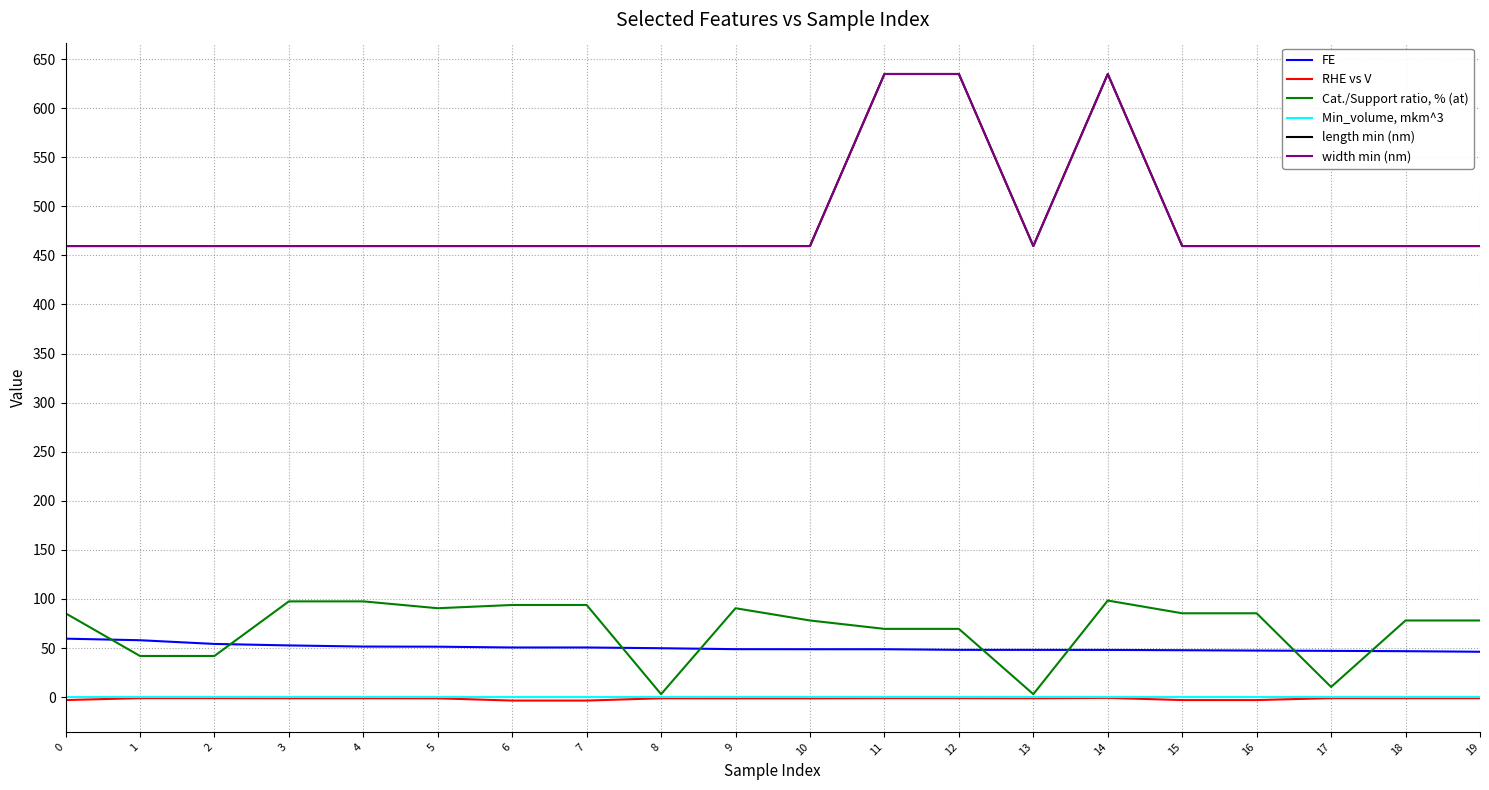

What is the minimum value for width min (nm)?

459.5